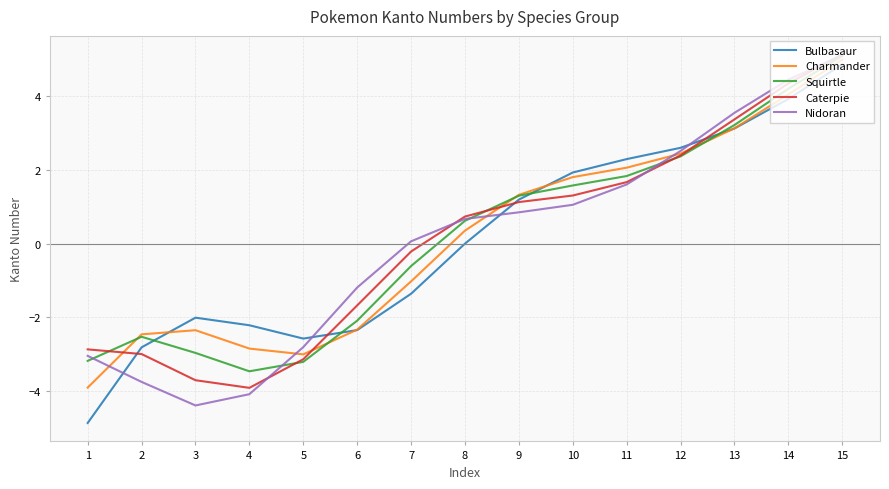

What is the spread (max minus min) of values at 6?

1.2